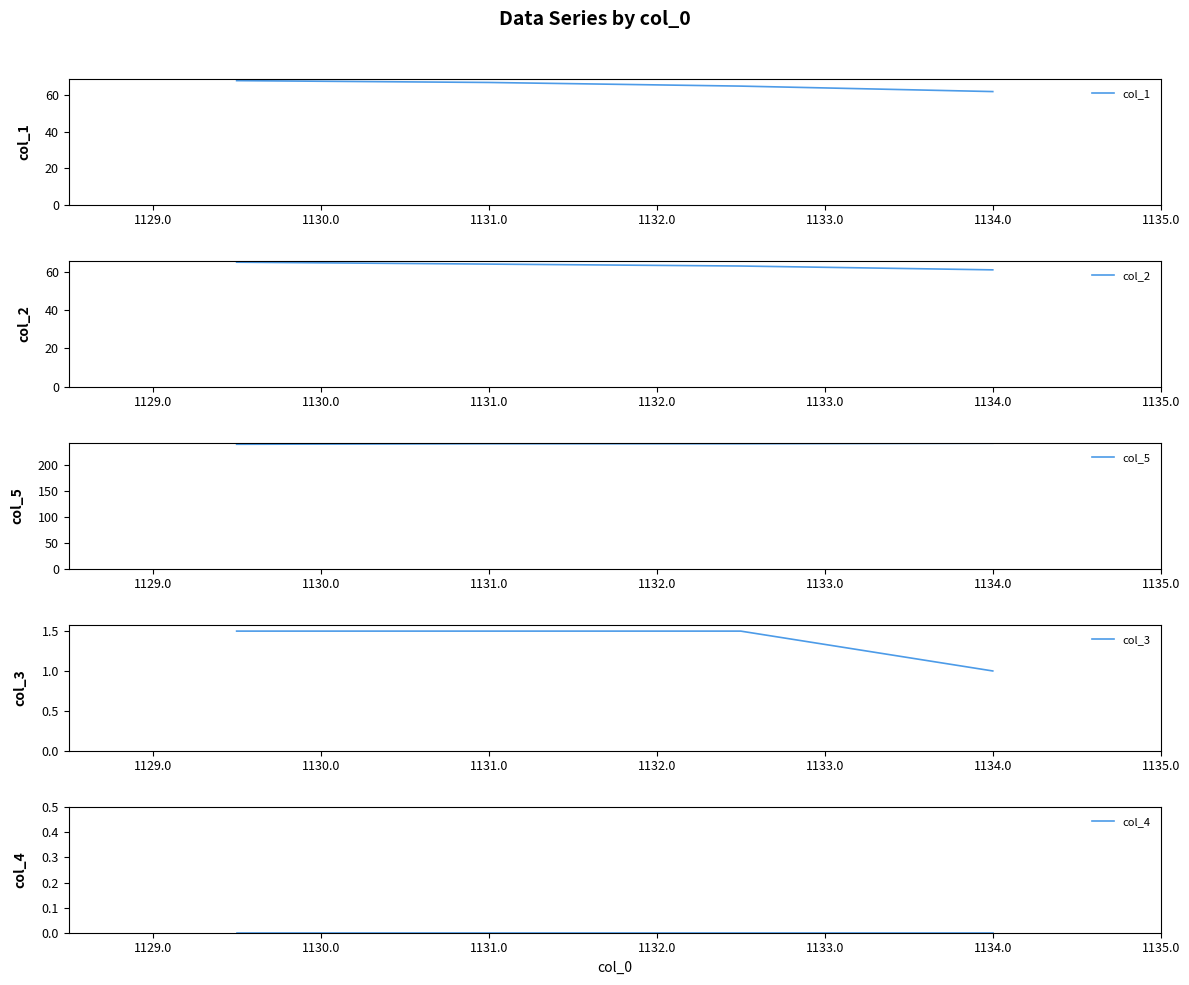

What are all the series names shown in the legend?

col_1, col_2, col_5, col_3, col_4